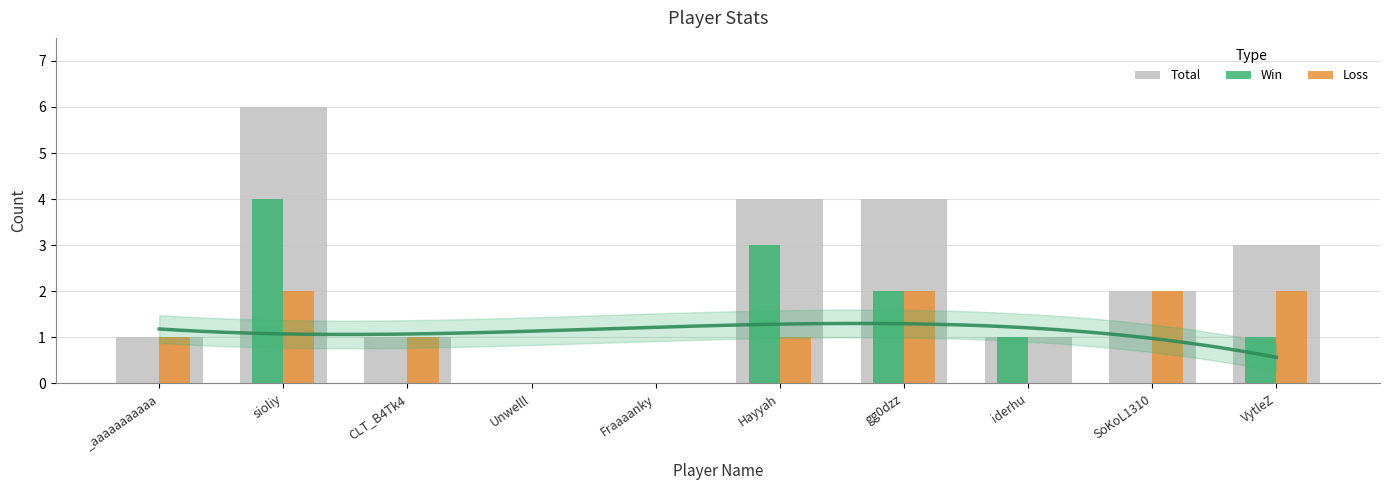

What is the sum of all Total values?

22